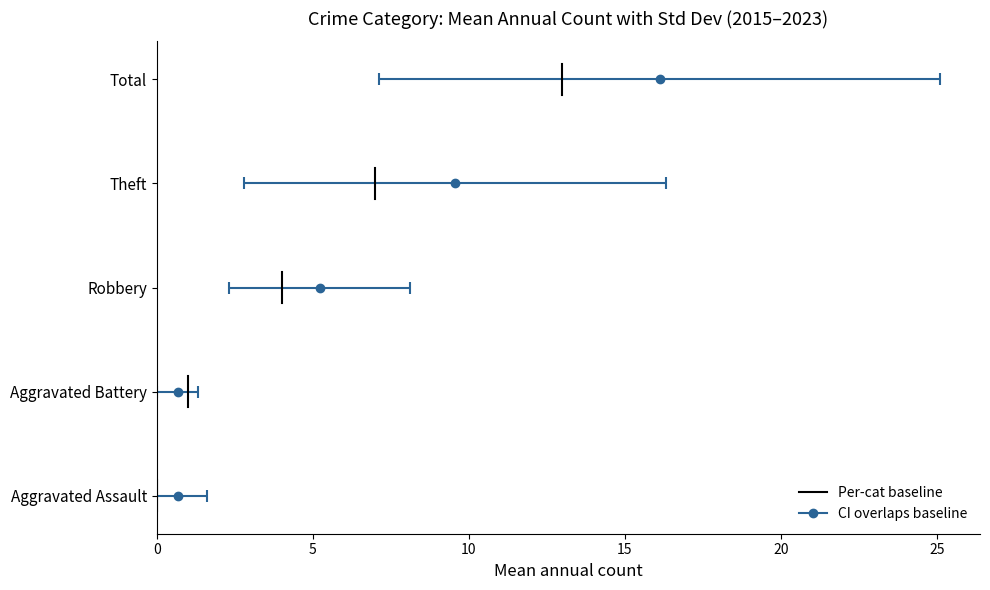

The value at 0 is 0.1. True or false?

False